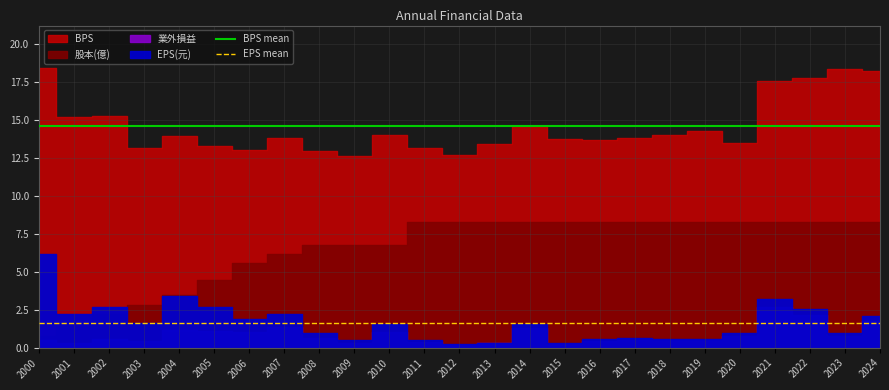

Is it true that EPS mean equals 1.6 at 2002?

True